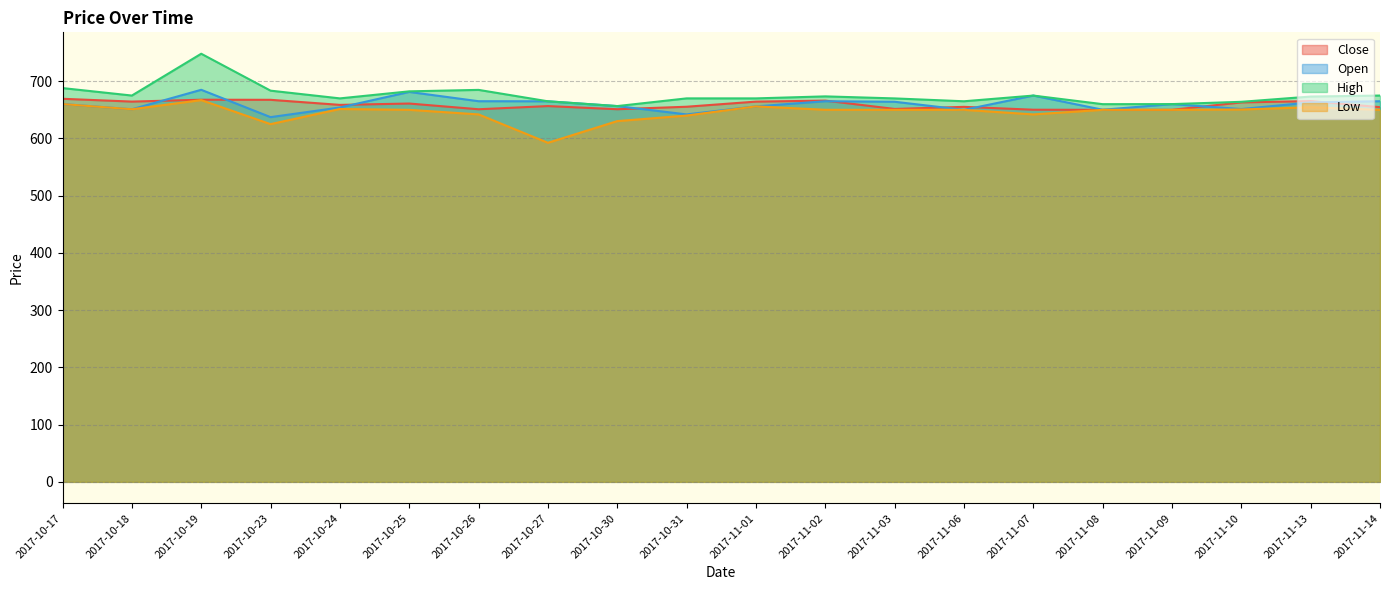

Between 2017-10-17 and 2017-11-09, which series saw the biggest shift?

High